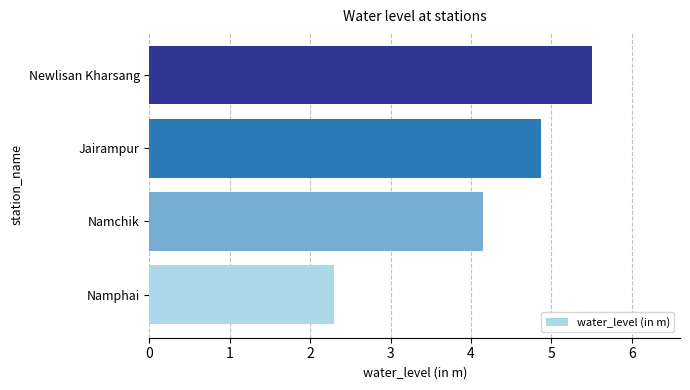

What is the sum of all values?

16.8